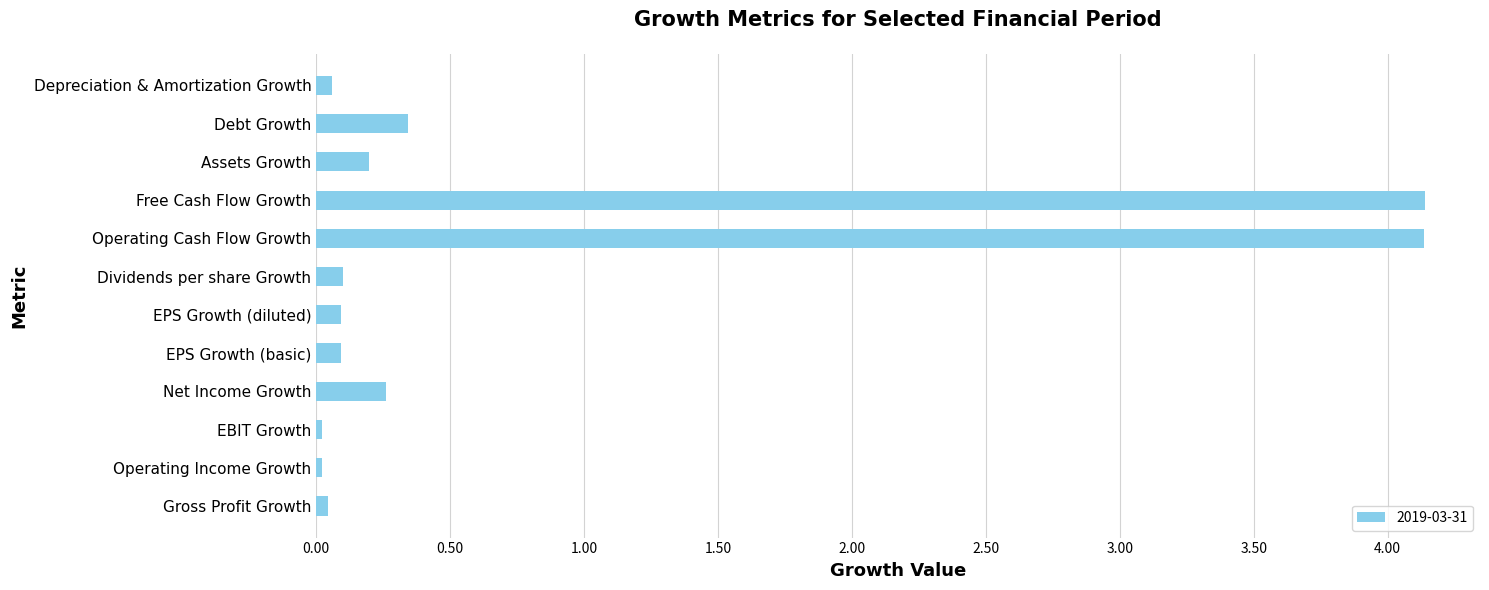

What is the difference between the values at Free Cash Flow Growth and Dividends per share Growth?

4.0